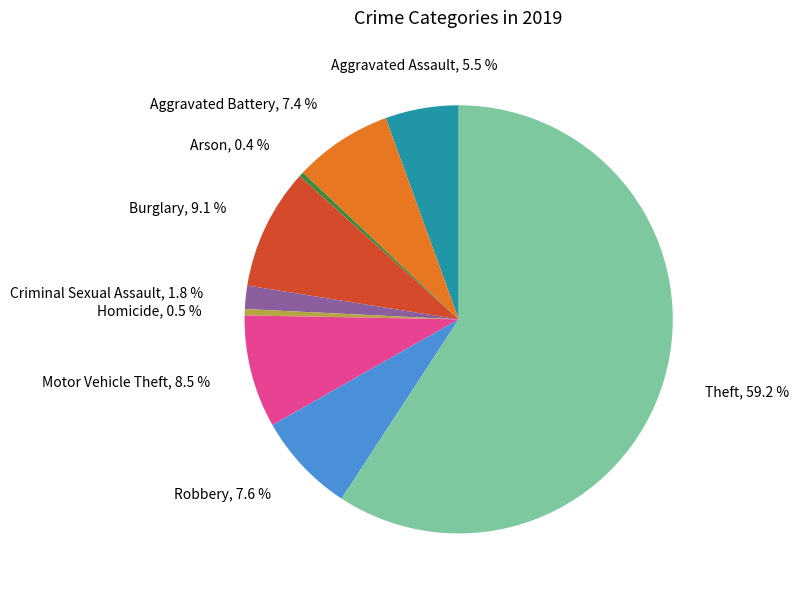

To the nearest percent, what is the difference between the largest and smallest slice percentages?

59%